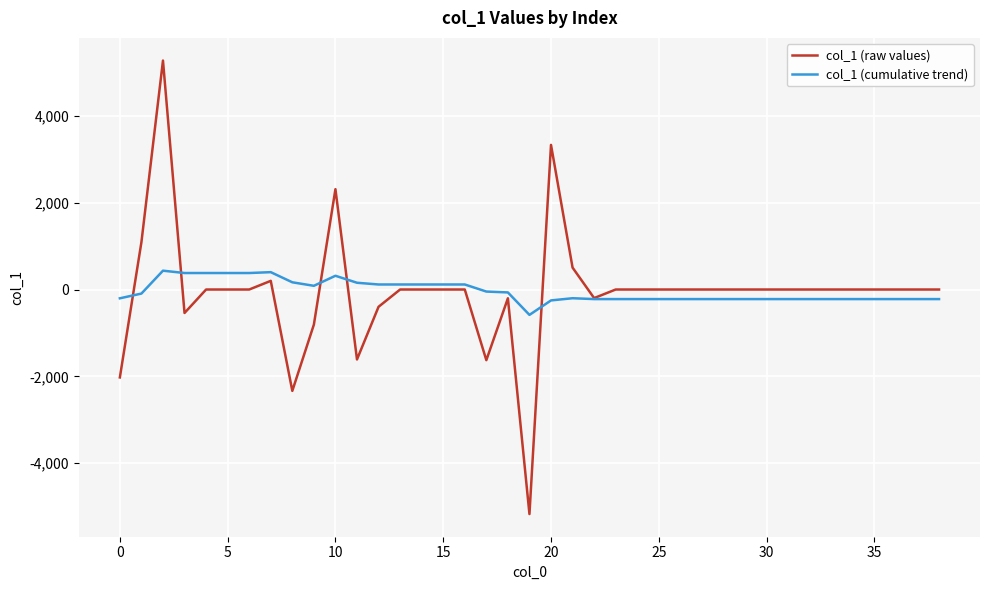

Which series has the largest range (max minus min)?

col_1 (raw values)